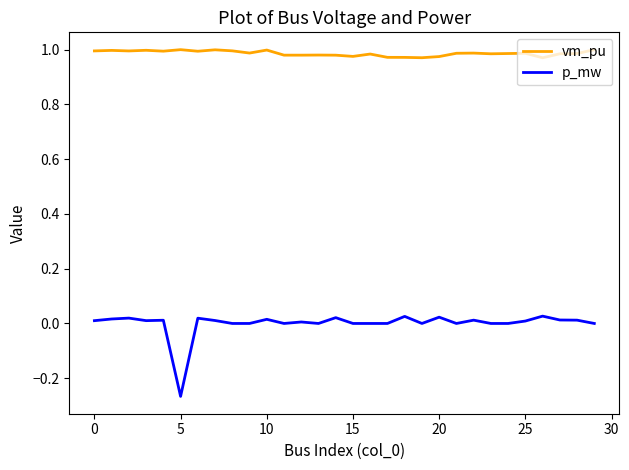

Which series has the largest total across all categories?

vm_pu